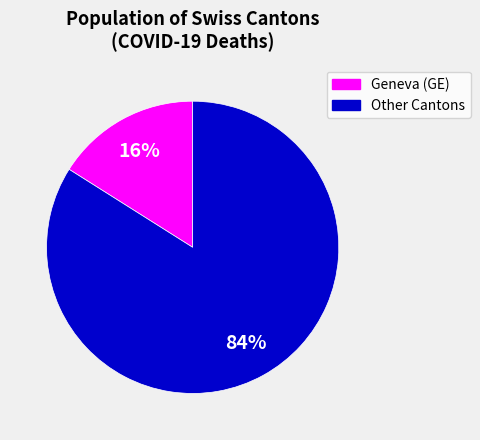

To the nearest percent, what is the difference between the largest and smallest slice percentages?

68%